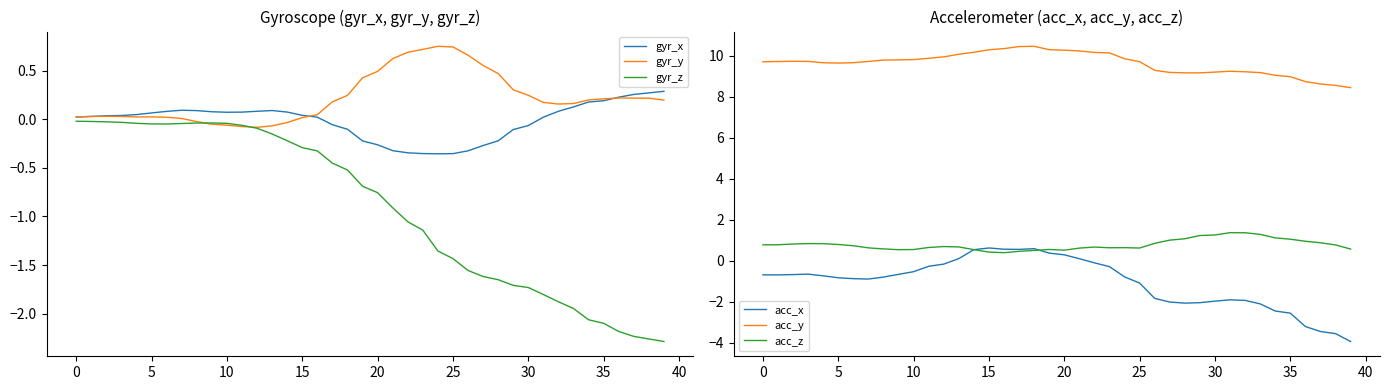

Which category has the highest value in the acc_y series?

18